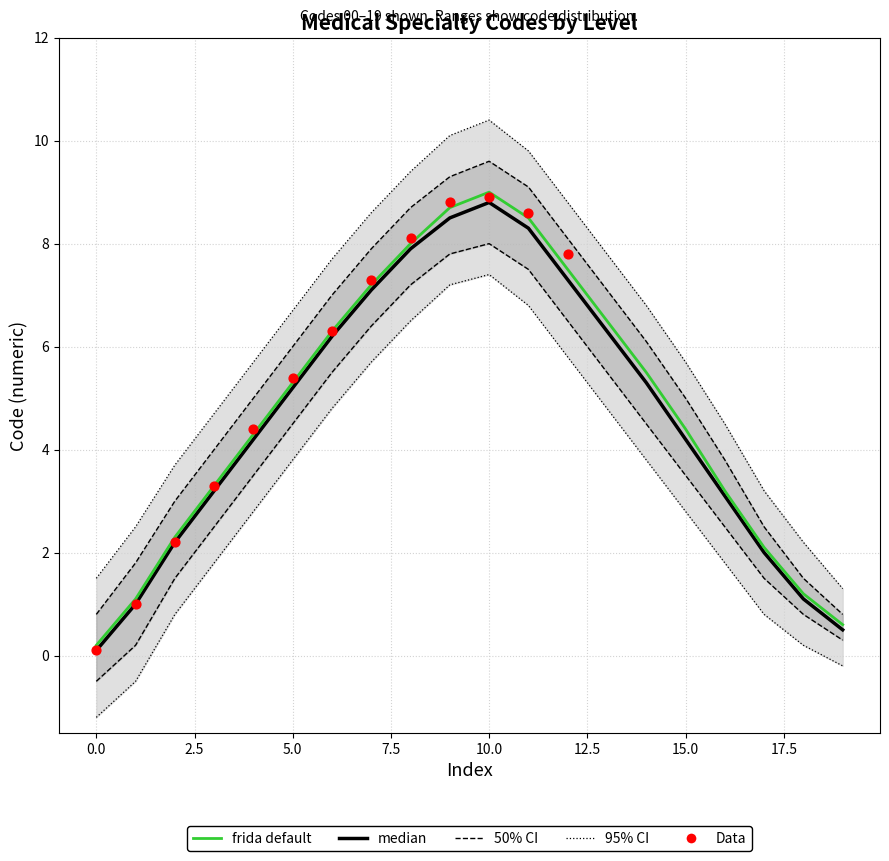

Which series contains the highest Y value?

CI95_upper